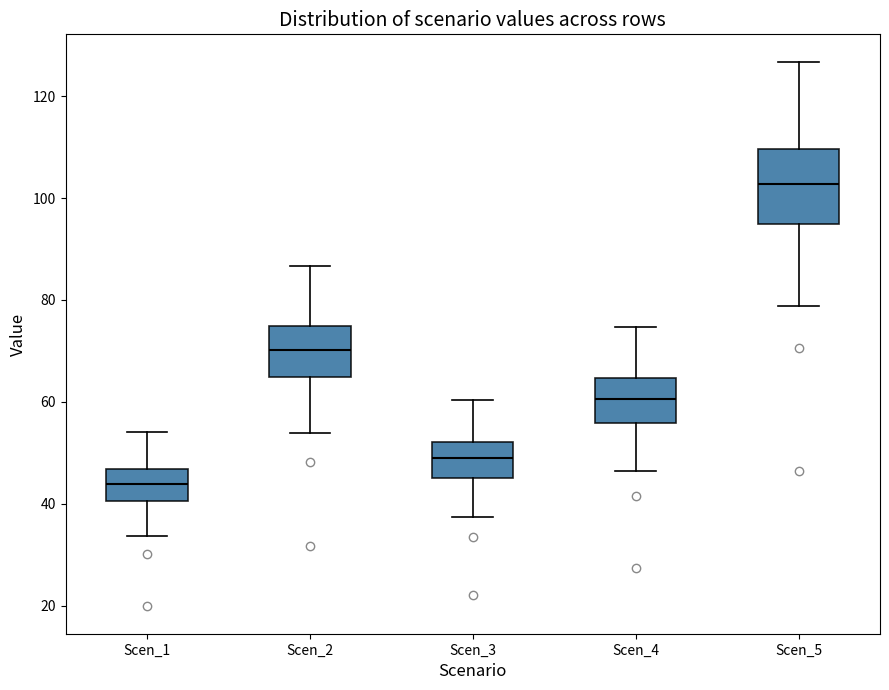

Reading left to right, transcribe this box plot: for each box, give where its median line is, the range the box spans, and where its two whiskers end, as read against the y-axis. The values are not printed on the chart, so give them approximately, as read against the axis.

Scen_1: median 44, box 40 to 46, whiskers 34 to 54
Scen_2: median 70, box 64 to 74, whiskers 54 to 86
Scen_3: median 48, box 46 to 52, whiskers 38 to 60
Scen_4: median 60, box 56 to 64, whiskers 46 to 74
Scen_5: median 102, box 94 to 110, whiskers 78 to 126